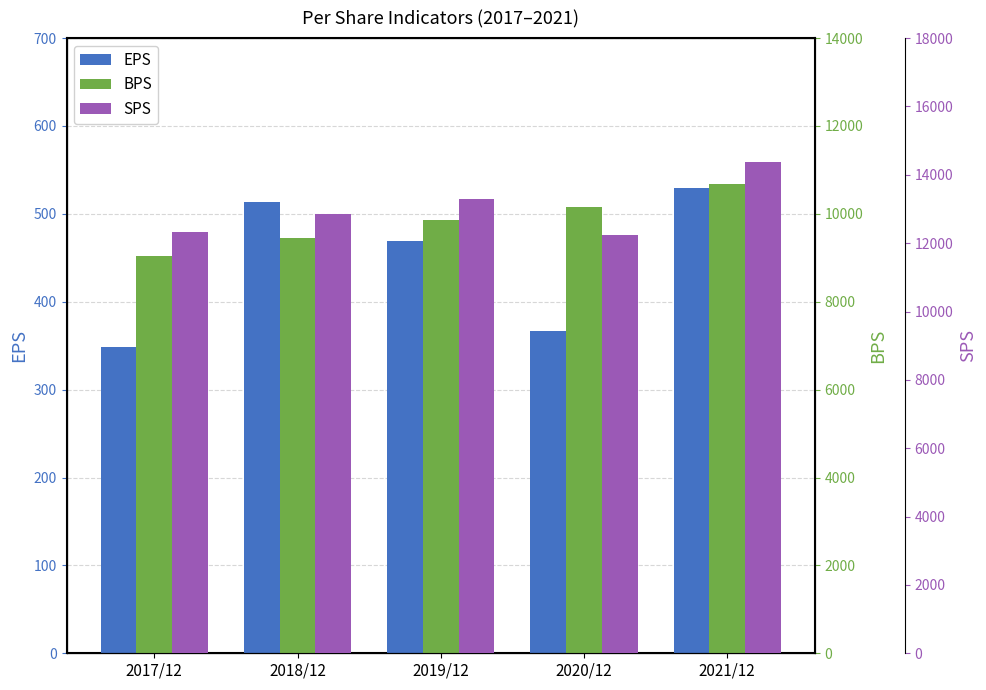

What is the greatest value displayed?

14385